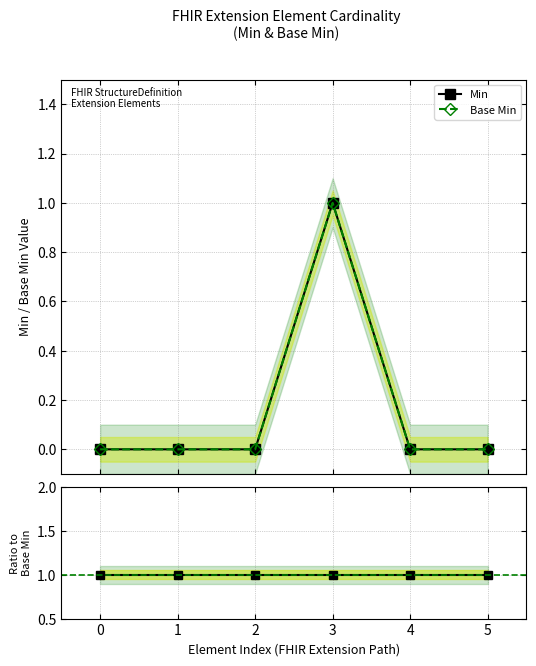

What is the difference between the Base Min values at 5 and 3?

1